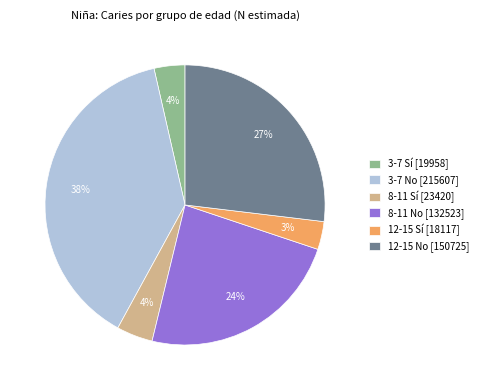

Between 8-11 No [132523] and 3-7 No [215607], which is larger?

3-7 No [215607]